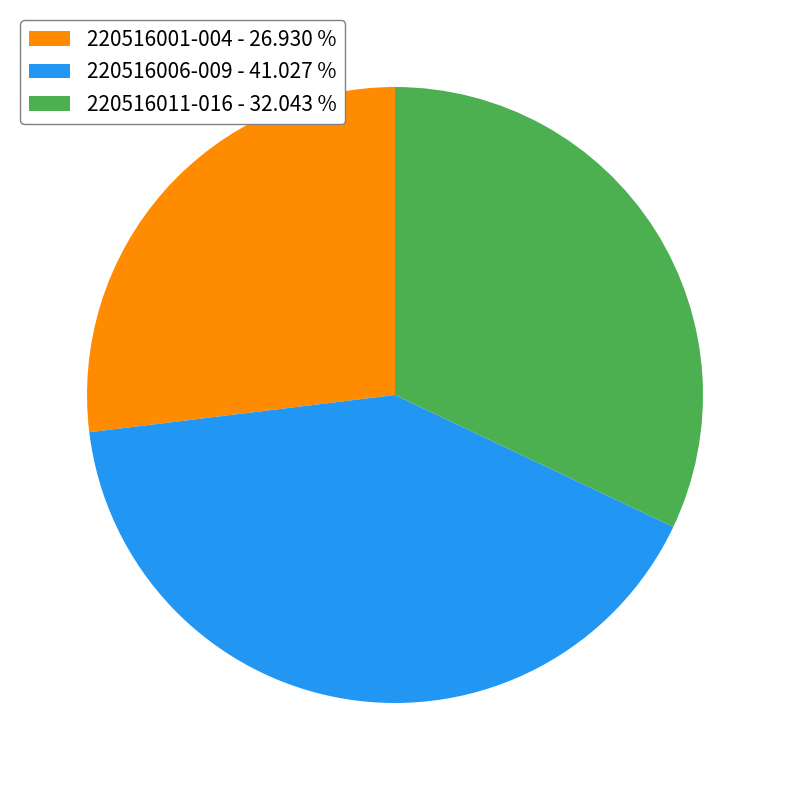

Does 220516001-004 - 26.930 % account for over 50% of the chart?

No